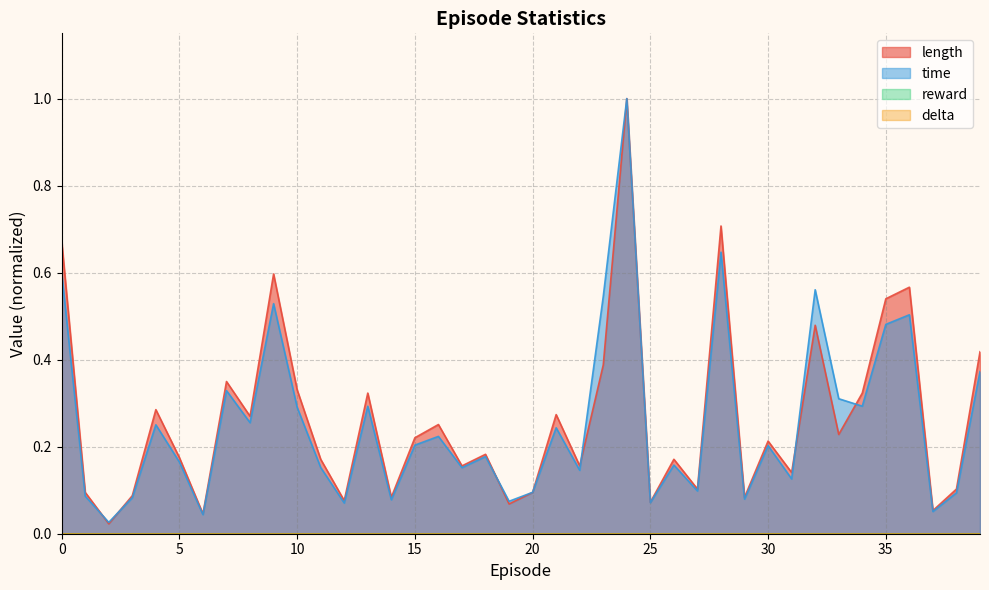

Where is length nearest to the value 0?

2